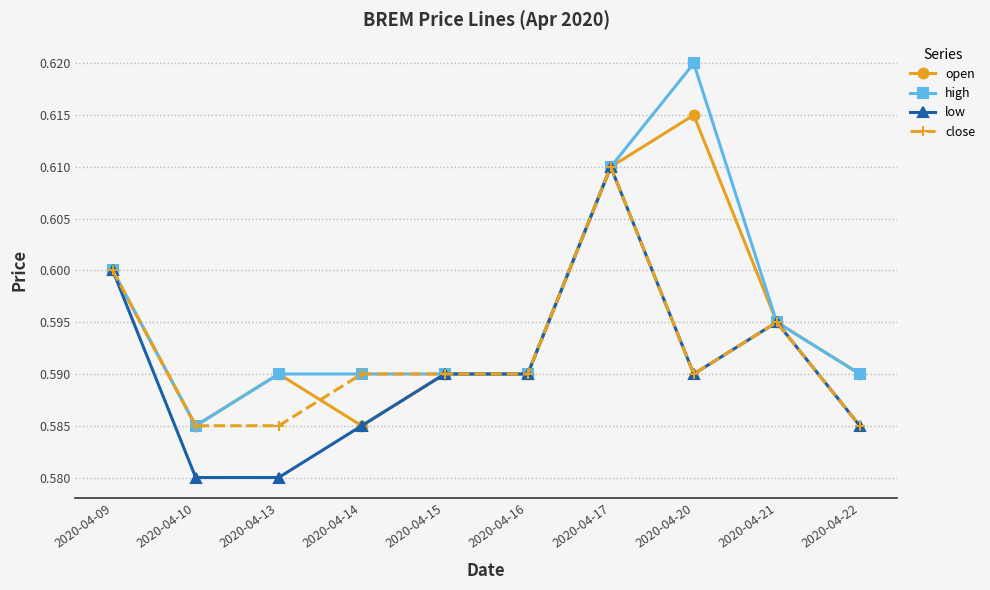

How many close values are between 0 and 1?

10